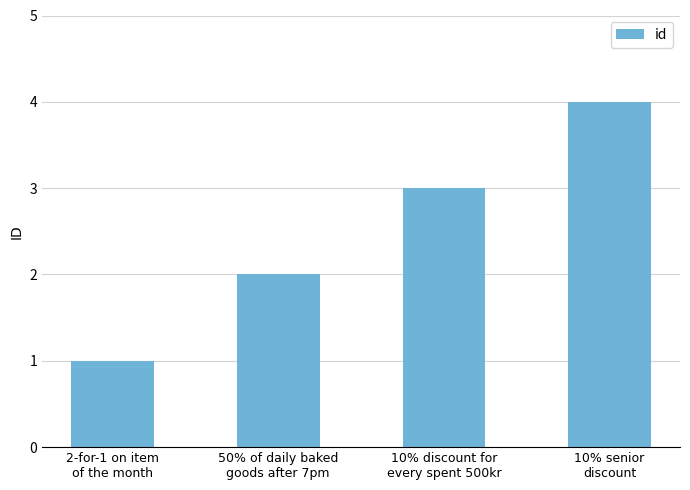

Rank the categories by value from lowest to highest.

2-for-1 on item
of the month, 50% of daily baked
goods after 7pm, 10% discount for
every spent 500kr, 10% senior
discount